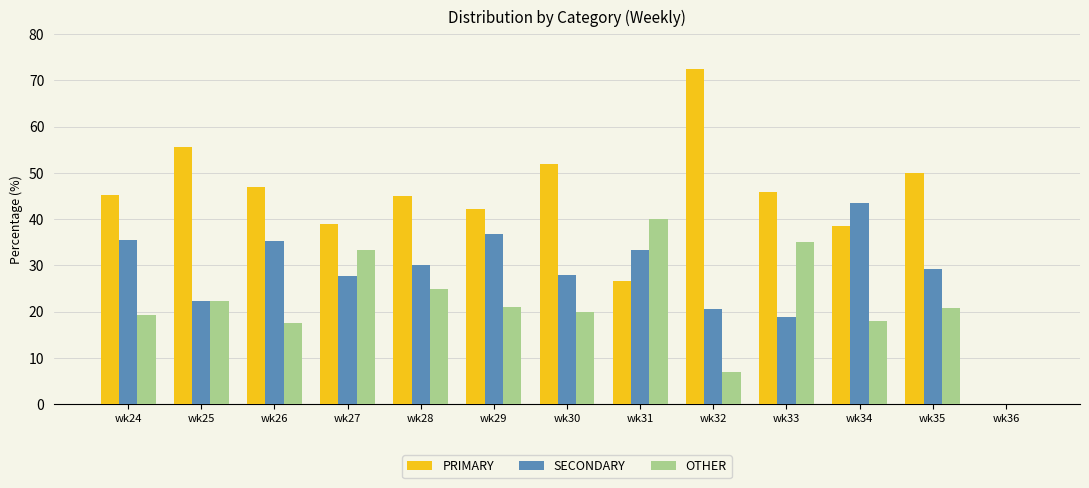

Is it true that SECONDARY equals 64.4 at wk29?

False